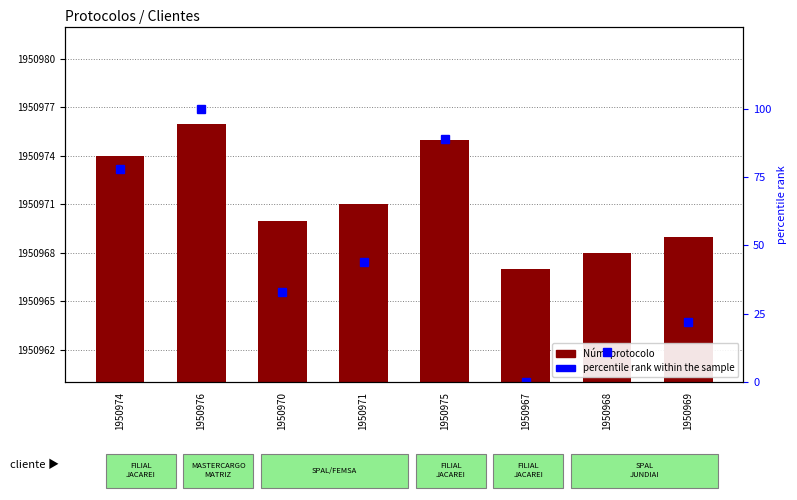

What is the label of the 2nd bar from the left?

1950976